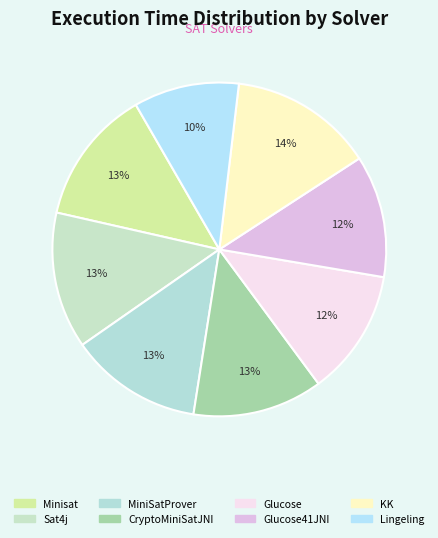

Does any single category account for the majority?

No